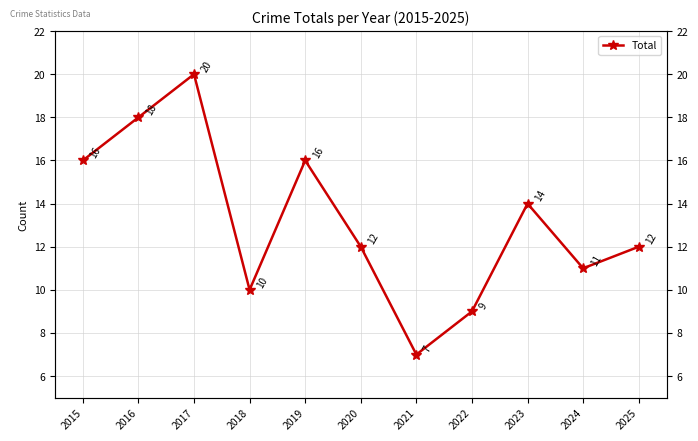

What is the minimum value shown in the chart?

7